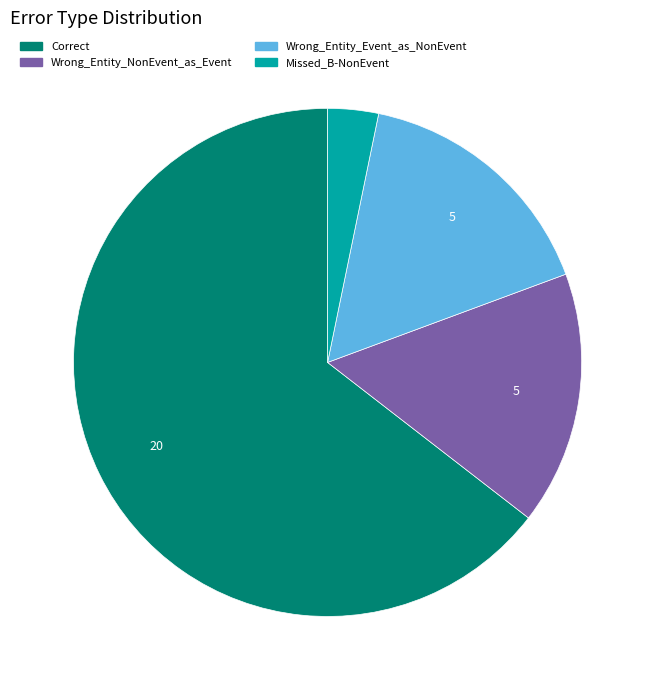

Is it true that Missed_B-NonEvent is 16% of the pie?

False